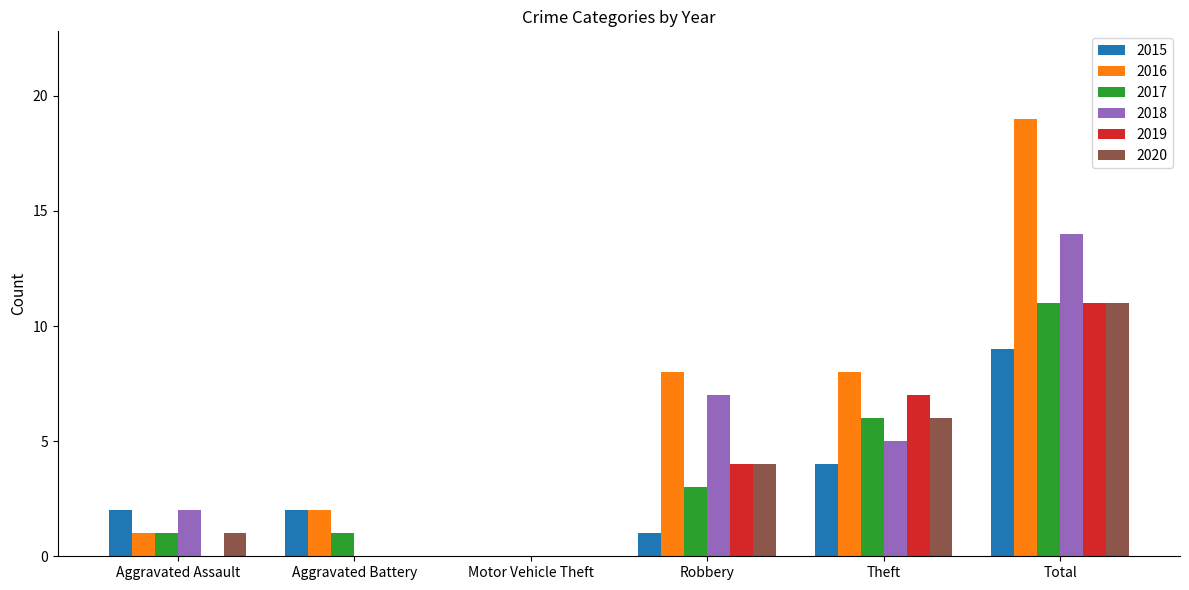

What is the approximate value of 2019 at Total, to the nearest 10?

10